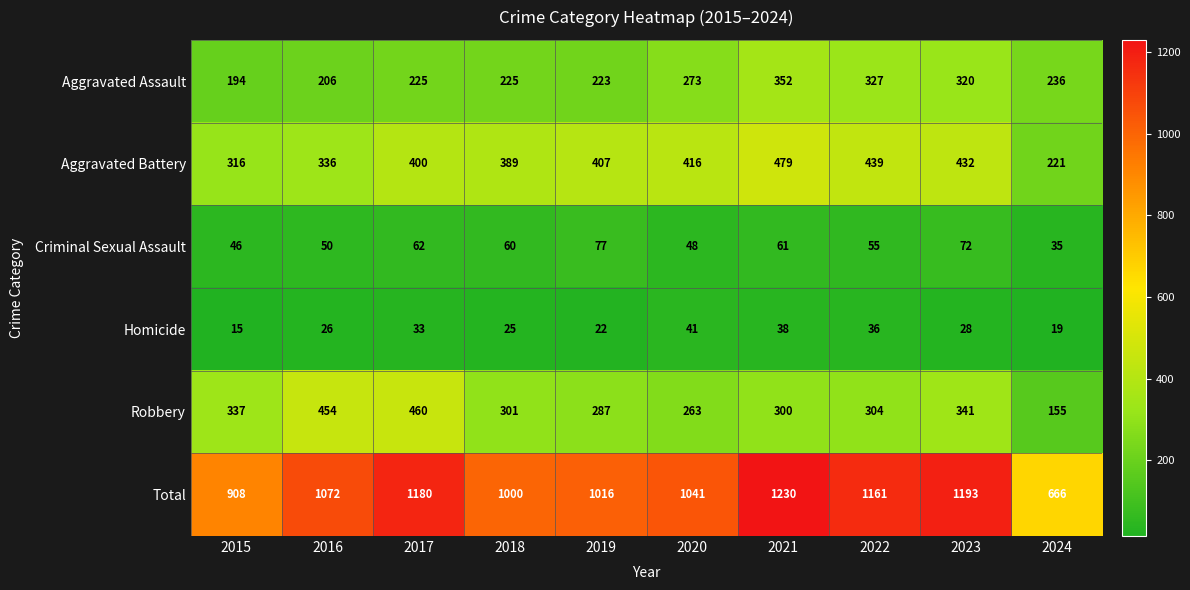

How many distinct data groups are displayed?

6